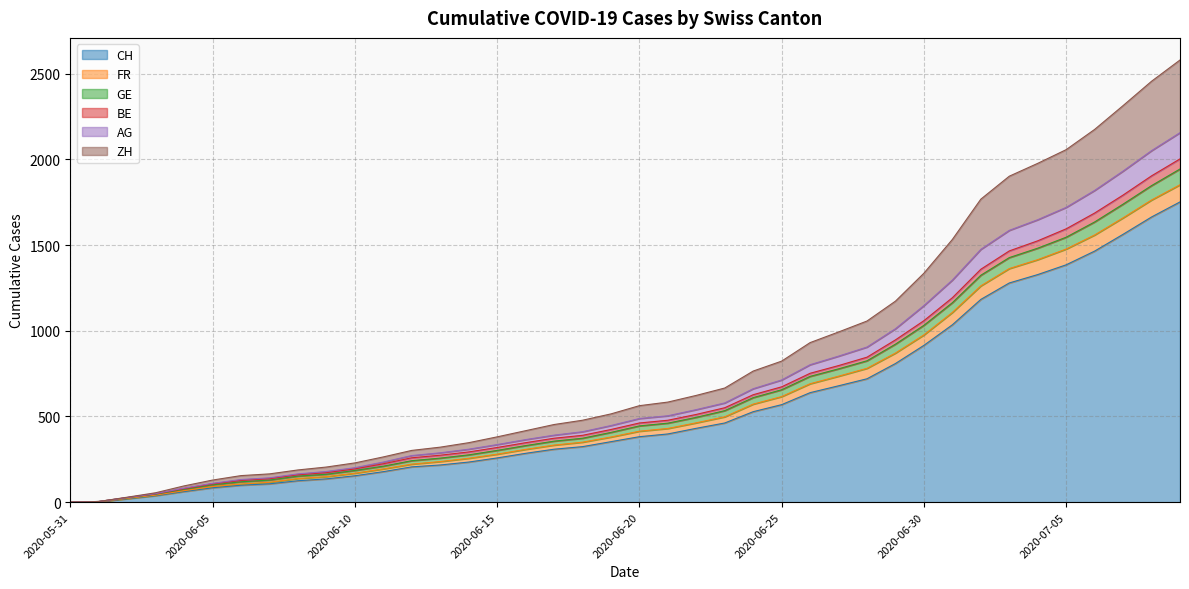

True or false: FR and AG intersect in this chart.

False